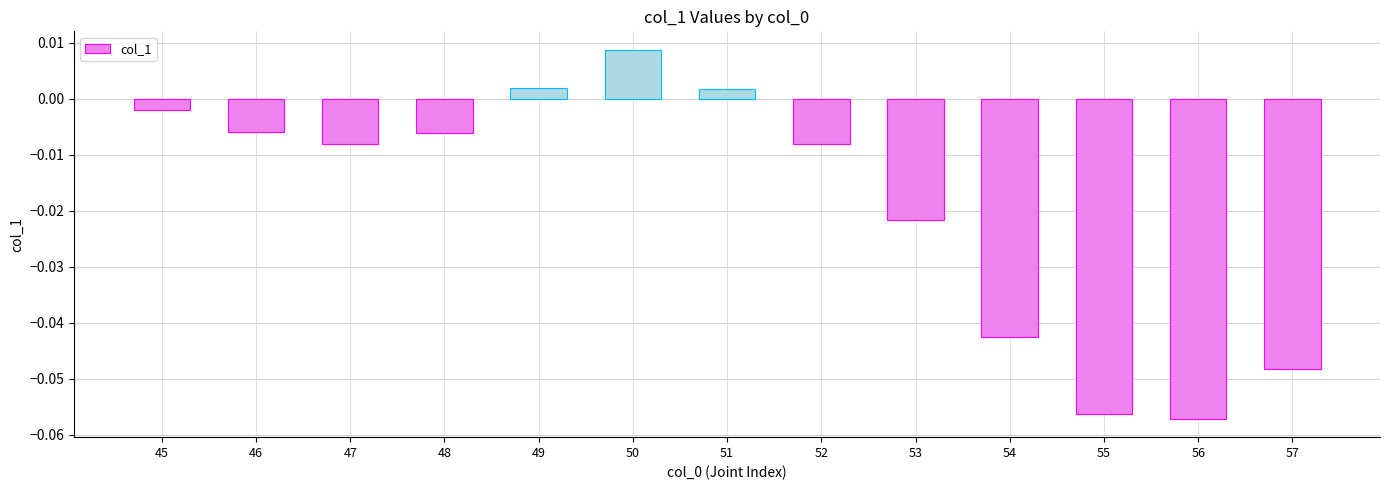

Which label corresponds to the largest value in the chart?

50